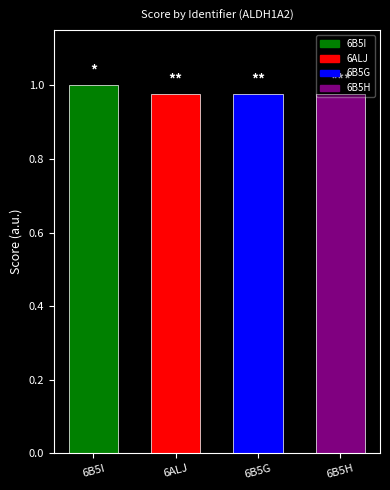

The value at 6ALJ is 1.0. True or false?

True